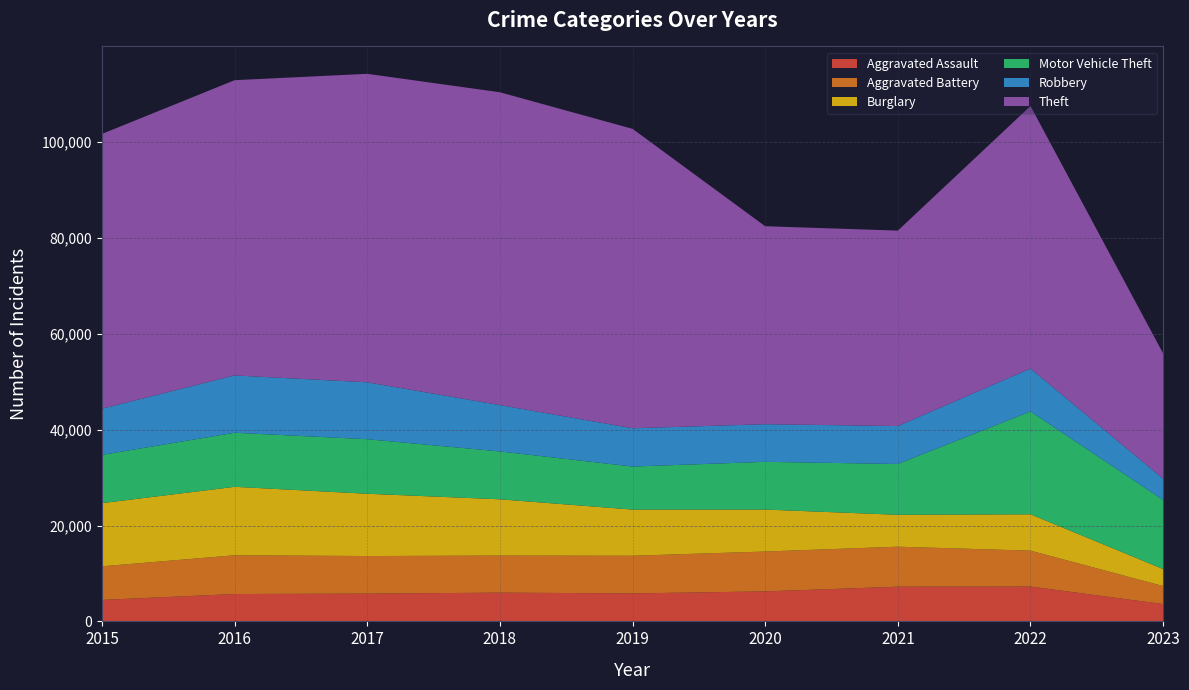

Reading left to right, list all the values displayed in this chart.

Aggravated Assault: 4480	5712	5793	6001	5841	6263	7243	7277	3610
Aggravated Battery: 7018	8085	7845	7734	7857	8319	8346	7487	3767
Burglary: 13184	14289	13001	11746	9638	8757	6659	7592	3544
Motor Vehicle Theft: 10068	11286	11380	9985	8977	9959	10601	21448	14420
Robbery: 9638	11960	11880	9680	7994	7855	7917	8964	4443
Theft: 57350	61621	64383	65286	62491	41320	40793	54796	26134